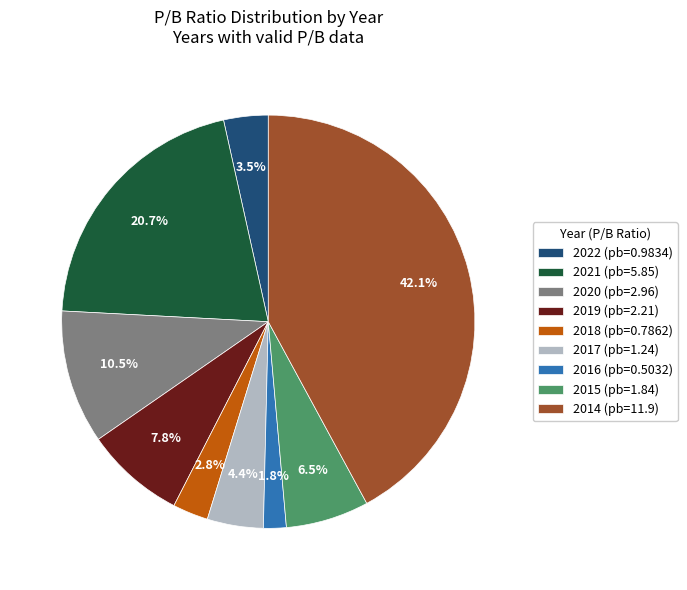

Which has a higher value, 2016 or 2019?

2019